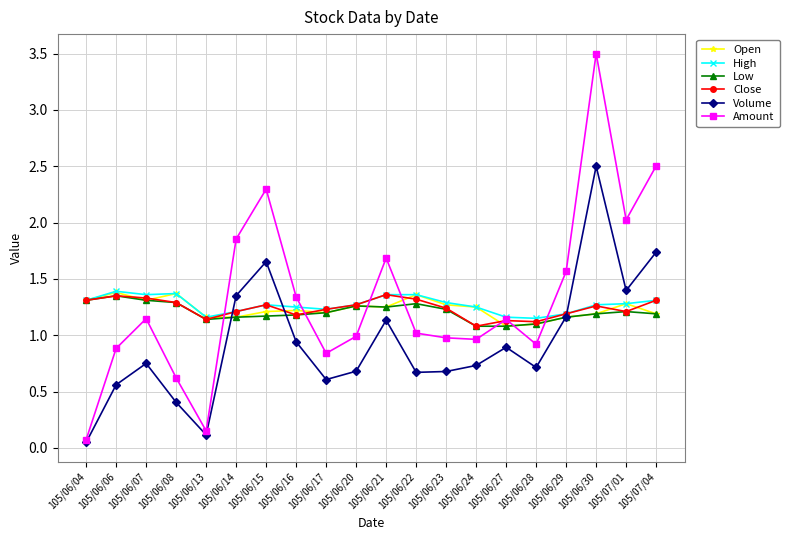

Where is the first local minimum for Volume?

105/06/13